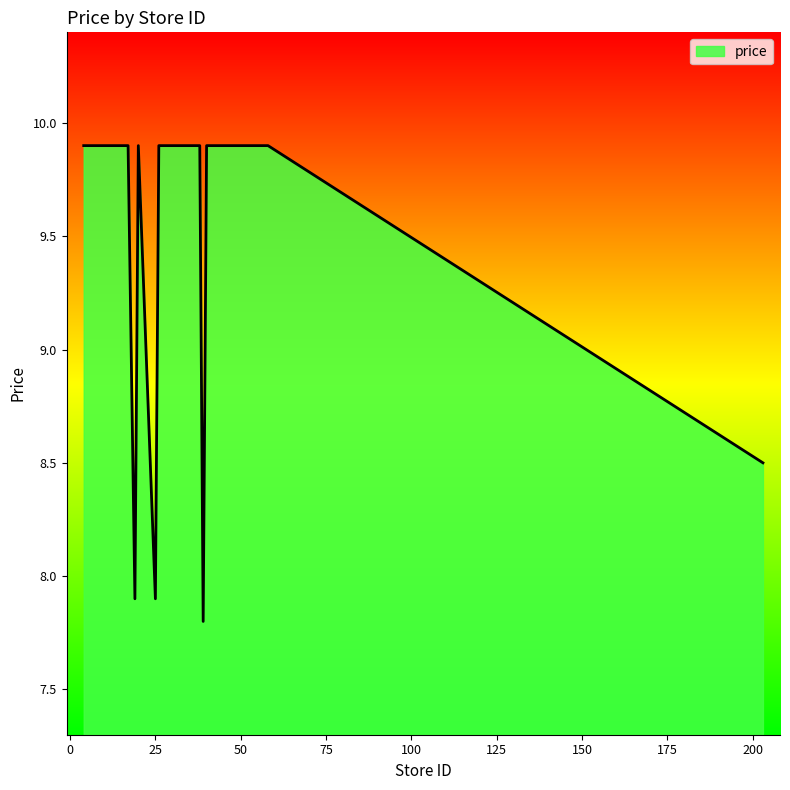

Does the chart display data point markers on the line(s)?

No